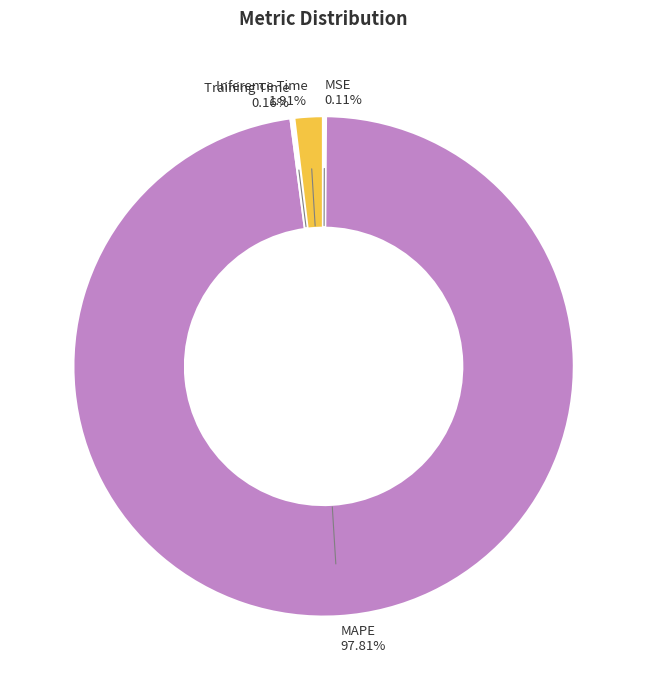

How much of the chart is everything except Inference Time?

98.1%